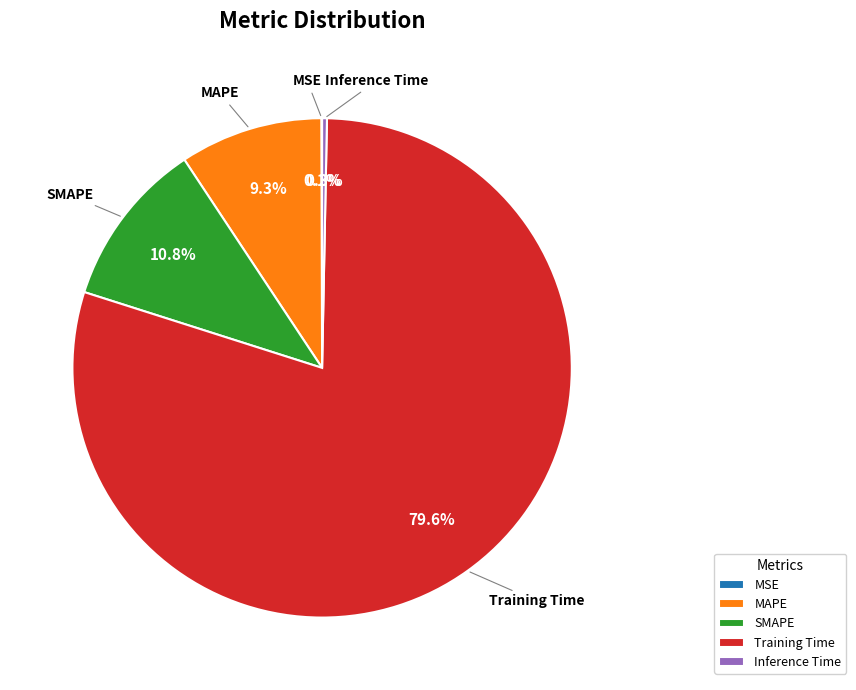

To the nearest percent, what is the difference between the Inference Time and Training Time slice percentages?

79%